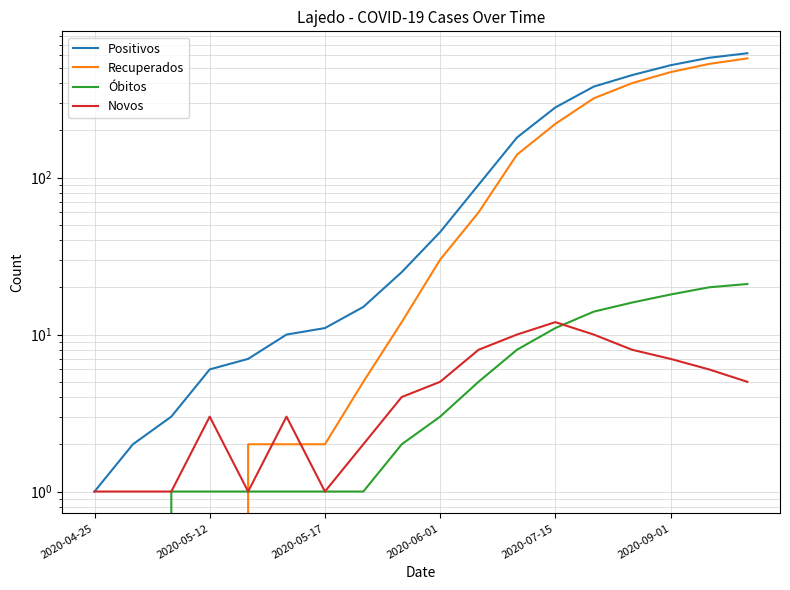

What is the difference between the maximum and minimum values in the Novos series?

11